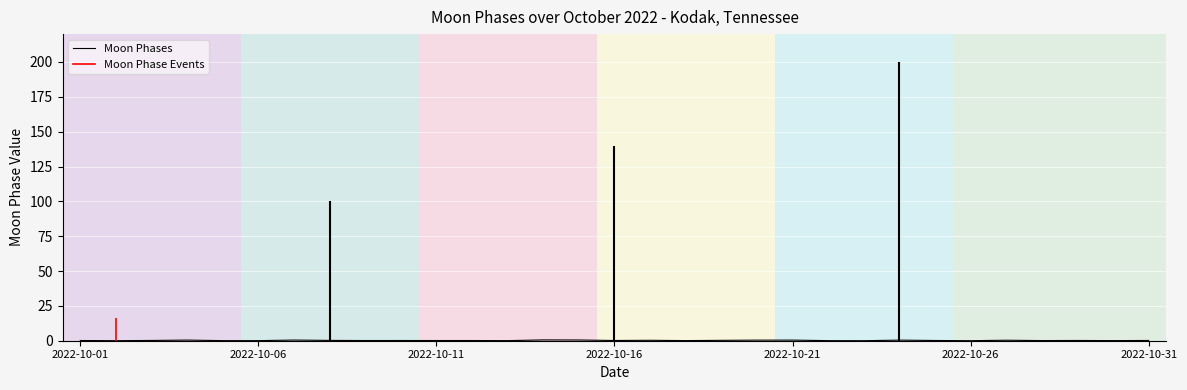

True or false: there are more than 1 points higher than both neighbors.

True